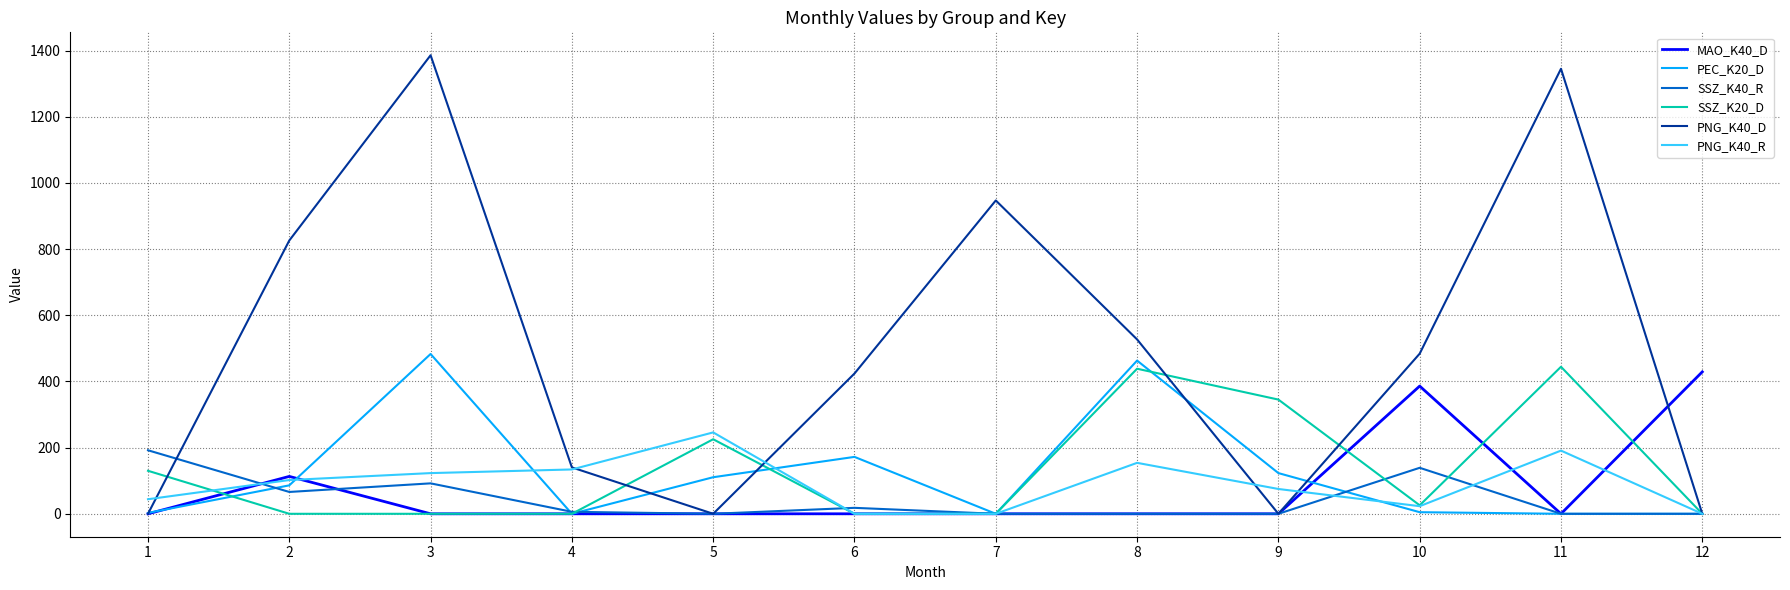

What is the sum of the PEC_K20_D values at 12 and 2?

86.0